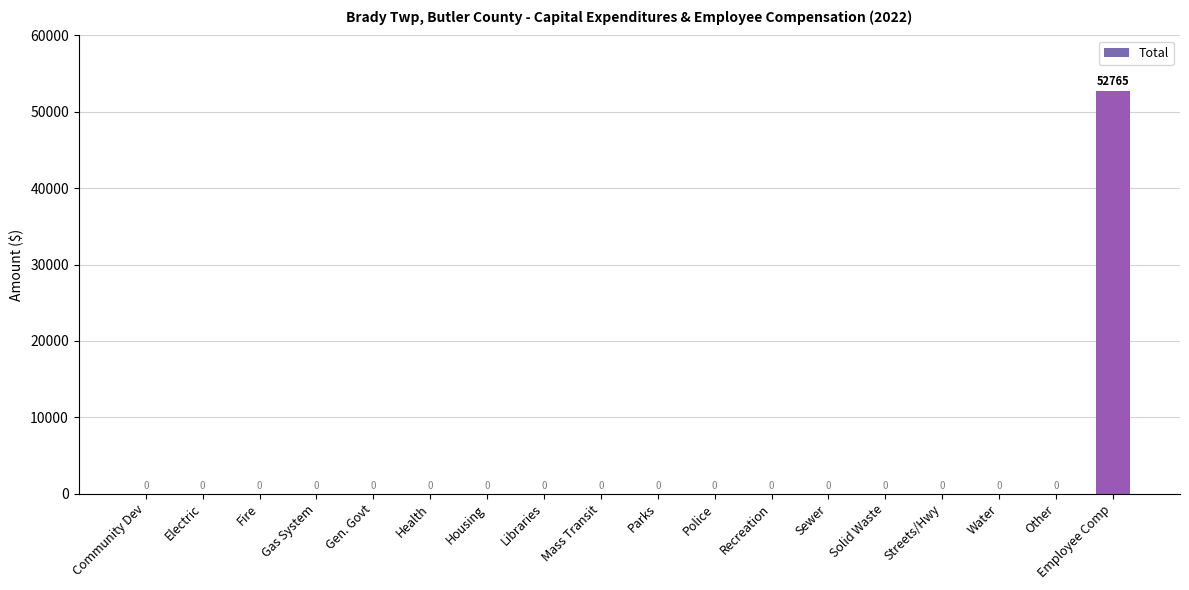

Which category has the highest value across all series?

Employee Comp